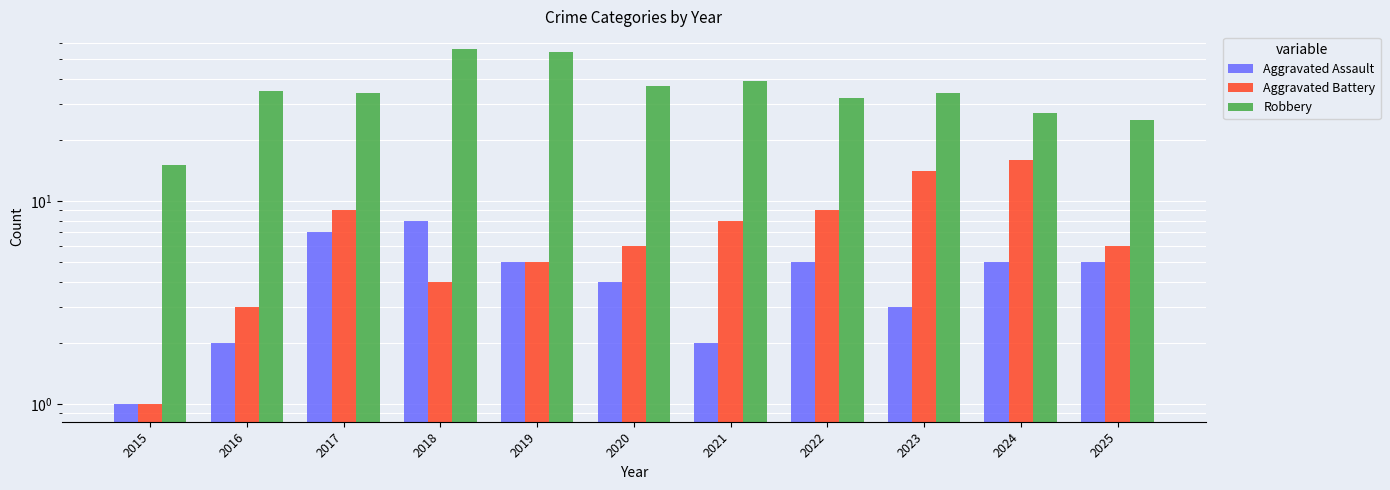

Which label corresponds to the largest value in the chart?

2018